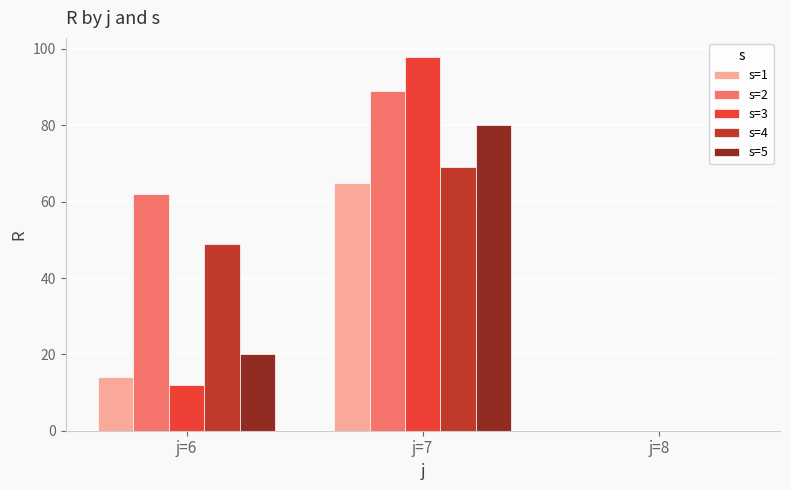

Which series has the largest range (max minus min)?

s=3